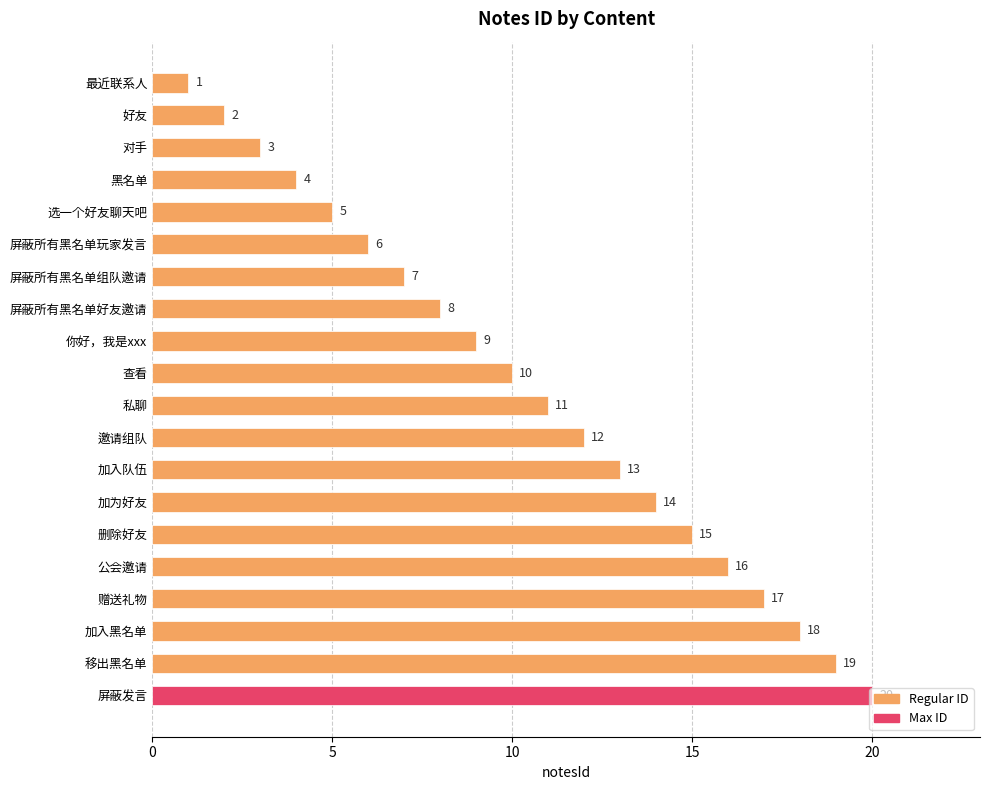

What is the difference between the values at 私聊 and 删除好友?

4